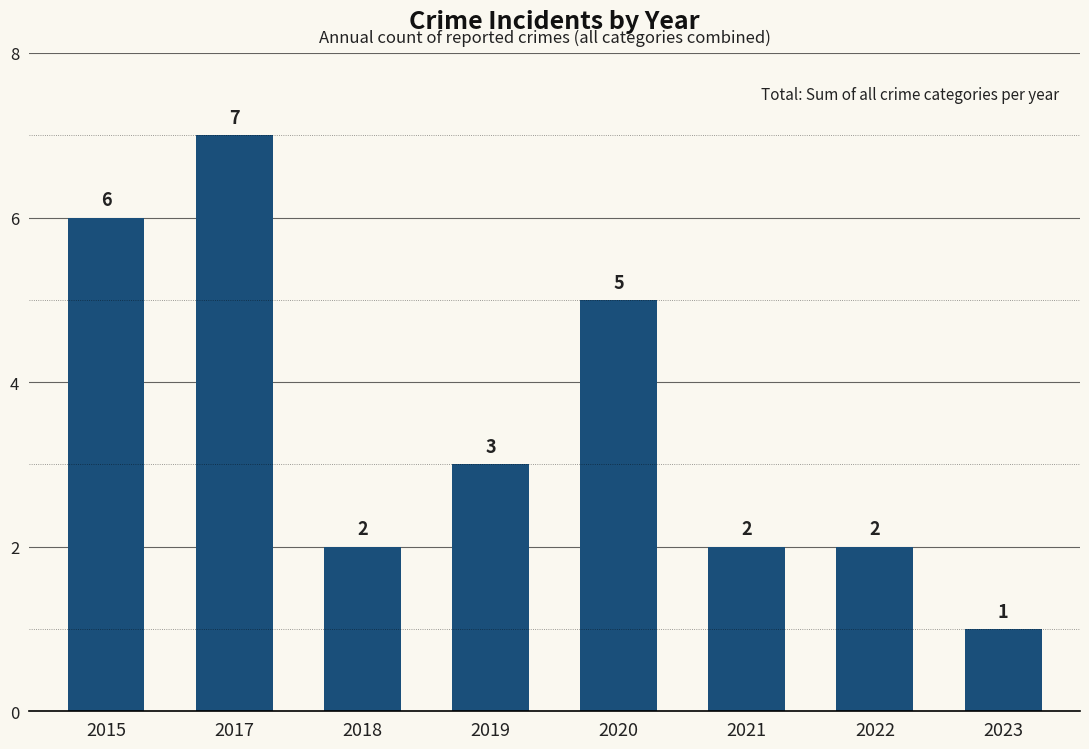

Reading left to right, extract all data points from this chart.

6	7	2	3	5	2	2	1